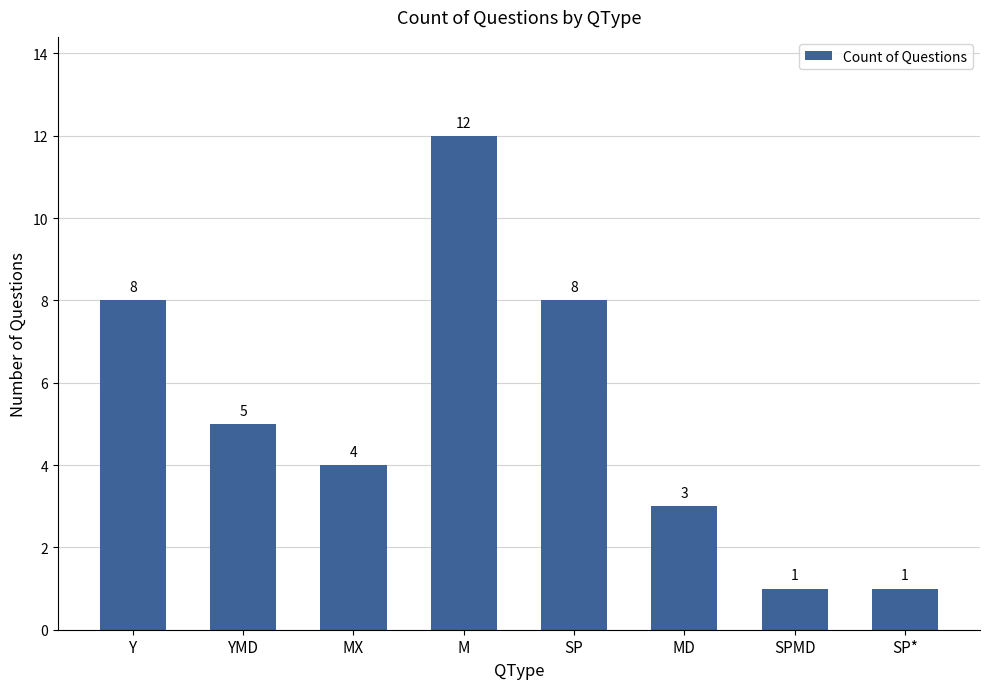

The chart shows a value of 8 at Y. True or false?

True